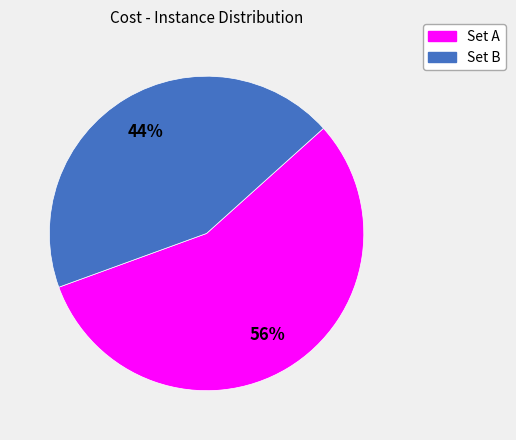

Is there any slice that represents more than half of the pie?

Yes